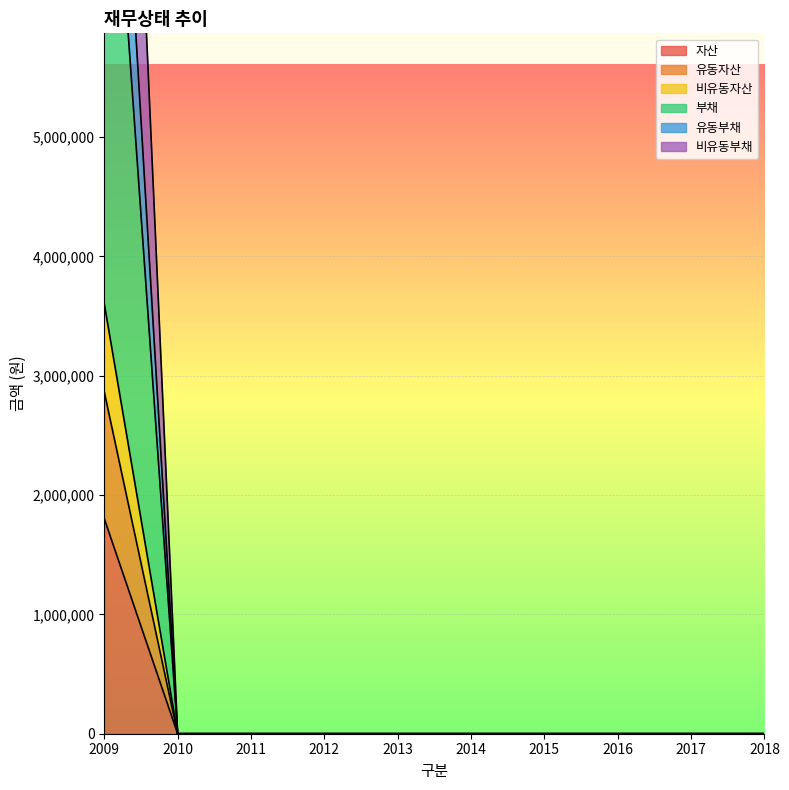

How many values in the 자산 series exceed 0?

1